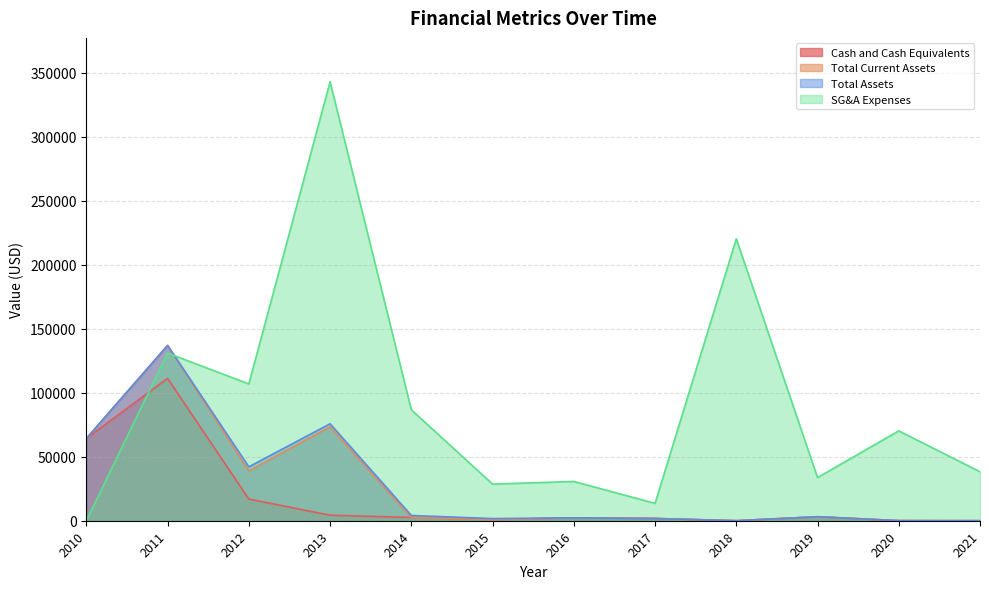

Where do SG&A Expenses and Total Assets first cross each other?

2011 and 2012